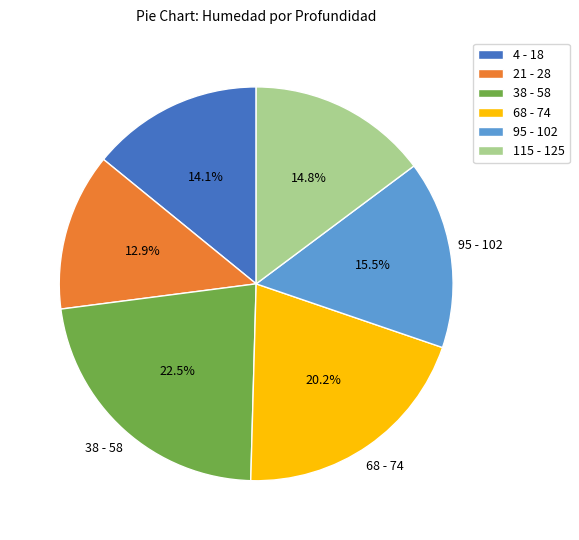

Is the sum of 68 - 74 and 115 - 125 greater than half?

No